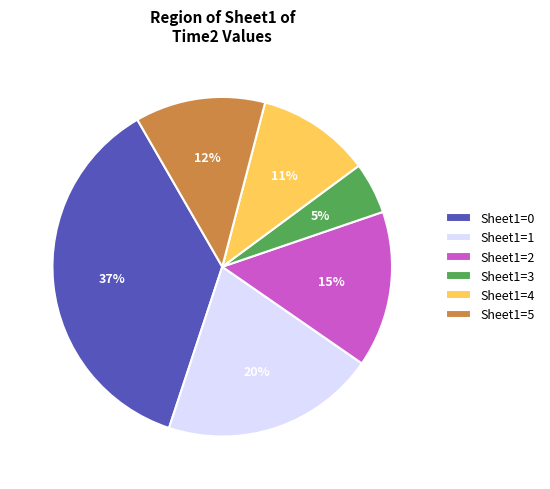

To the nearest percent, what portion does Sheet1=3 represent?

5%